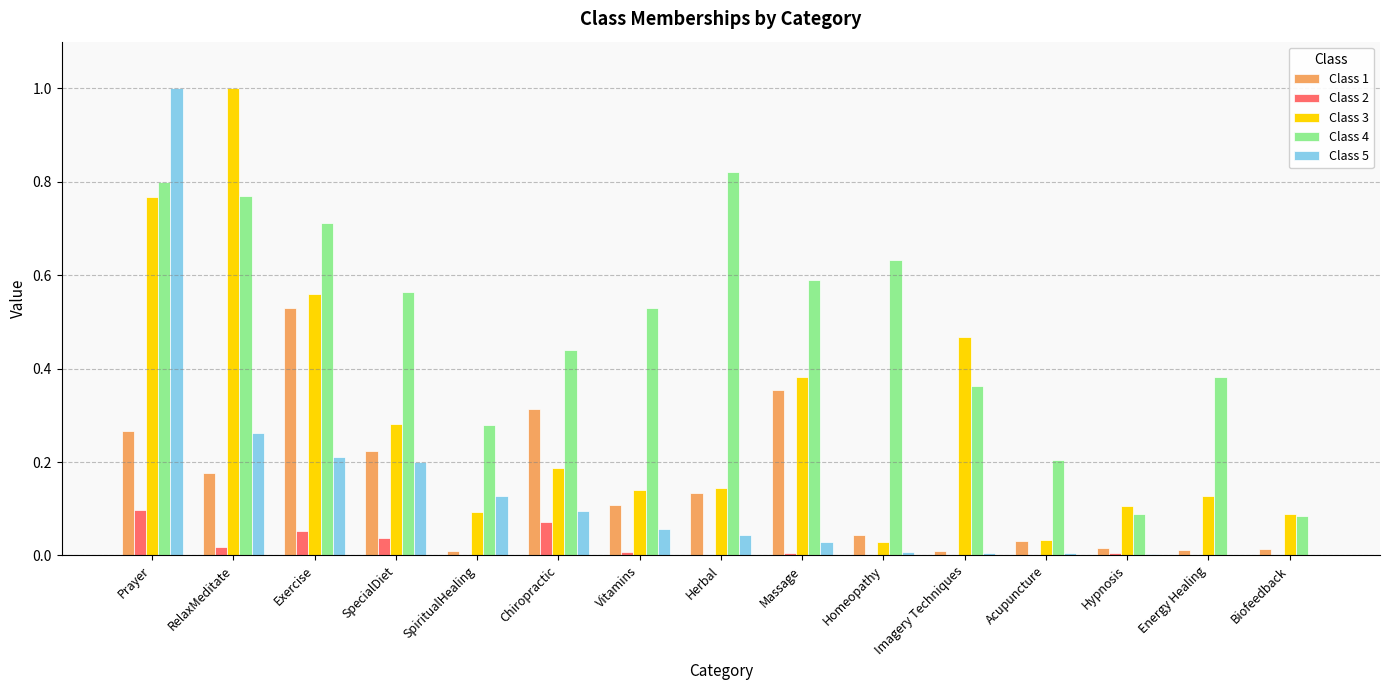

Is the value of Class 4 at Exercise greater than the value of Class 5 at Exercise?

Yes